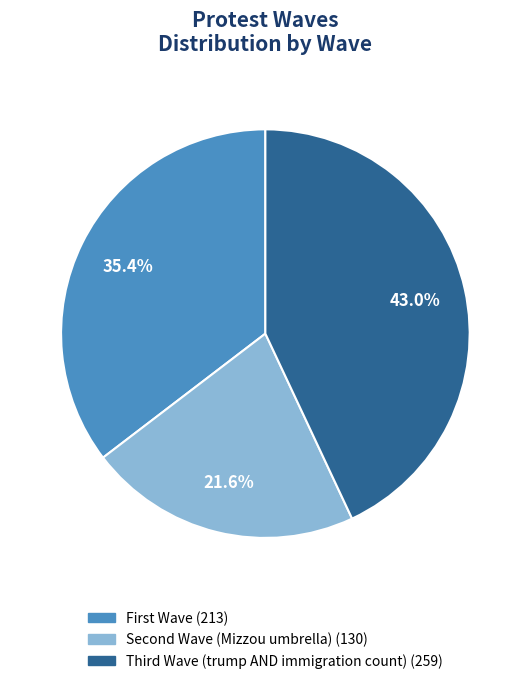

Which category has the biggest portion of the pie?

Third Wave (trump AND immigration count)